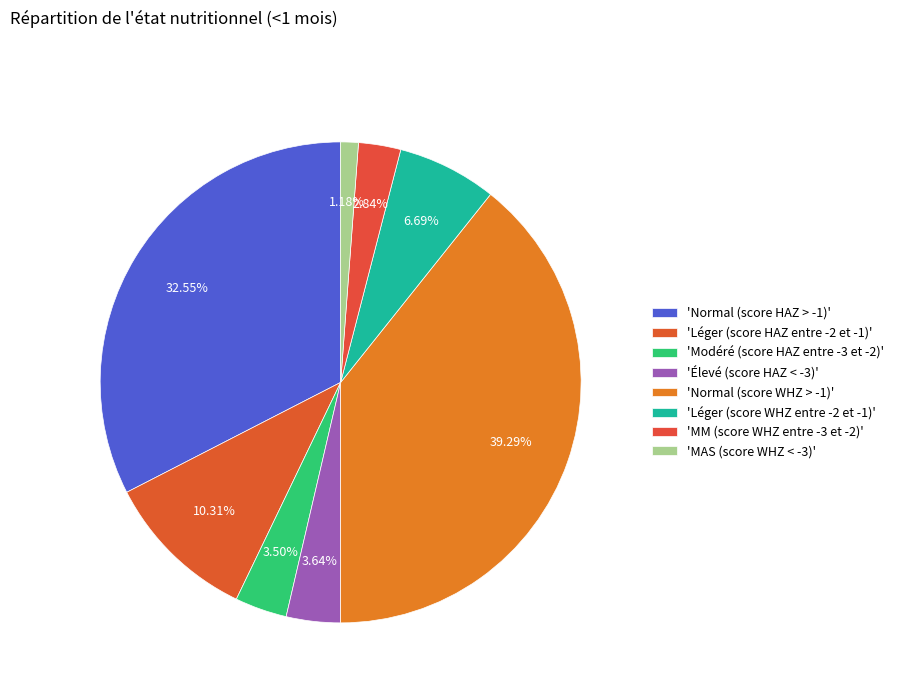

To the nearest percent, what is the average slice percentage?

12%